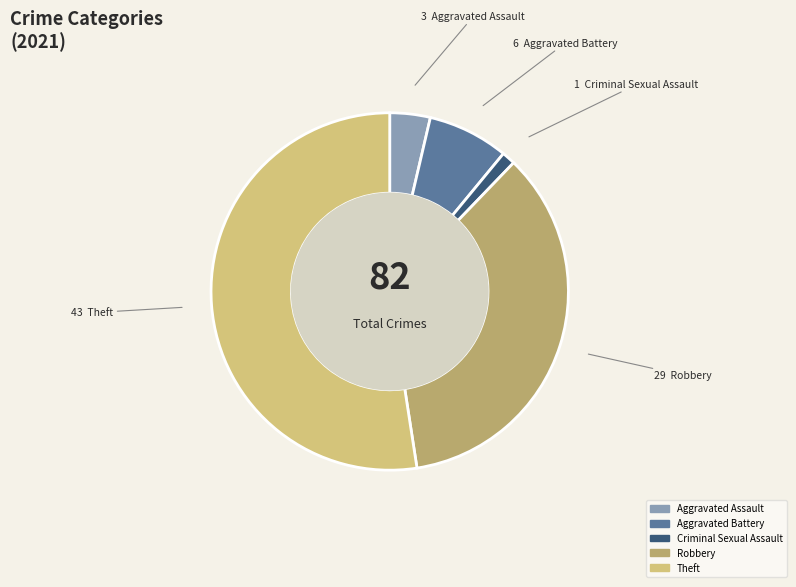

Count the number of slices in the pie.

5